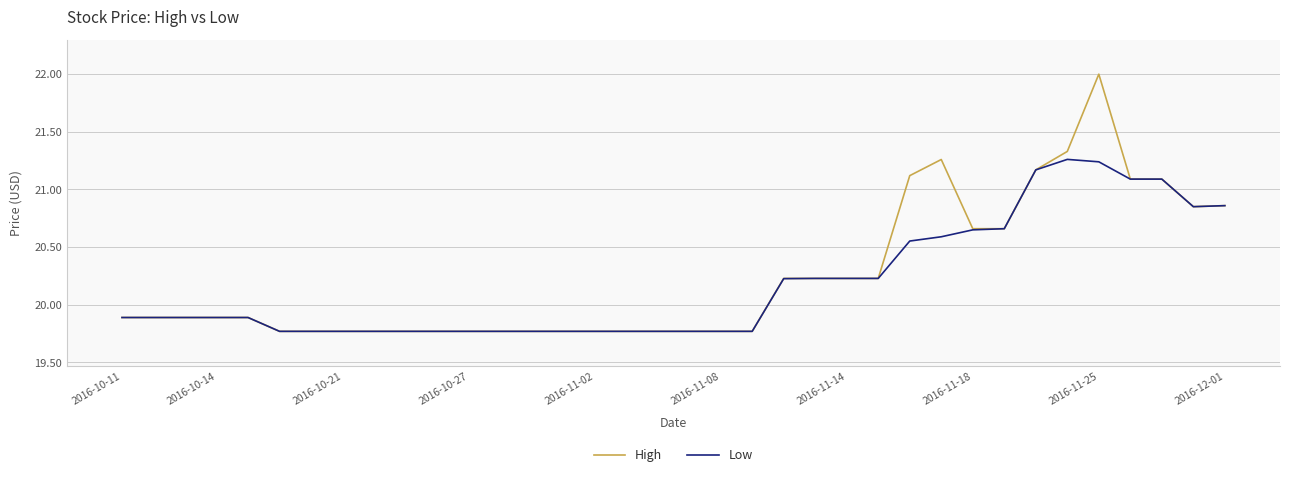

What is the highest value of the High series?

22.0